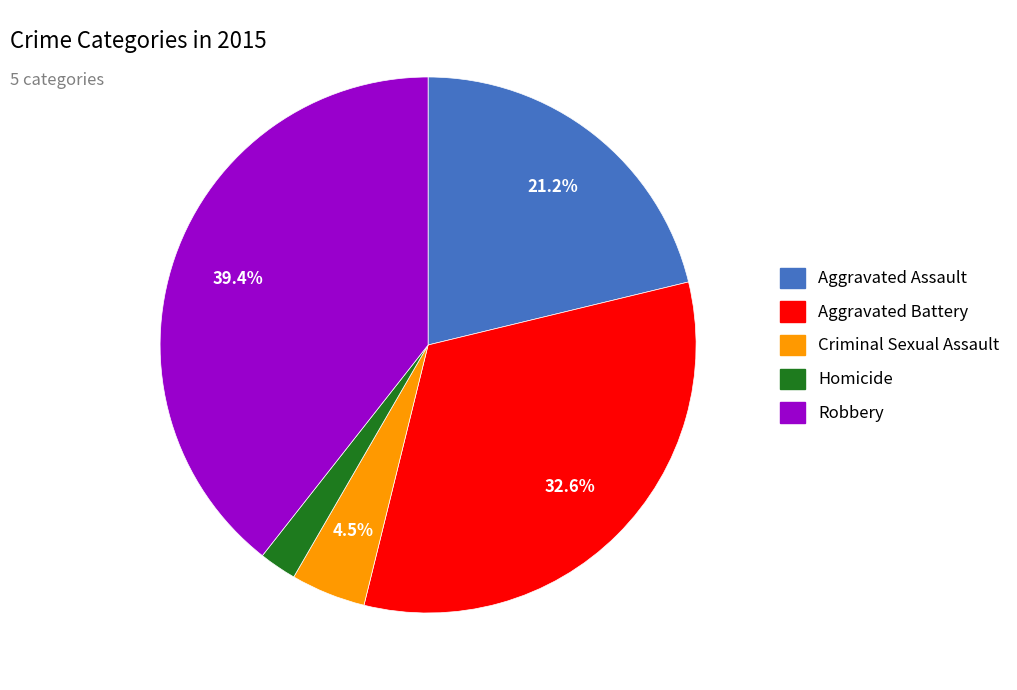

What is the ratio of the value at Aggravated Battery to the value at Robbery?

0.8